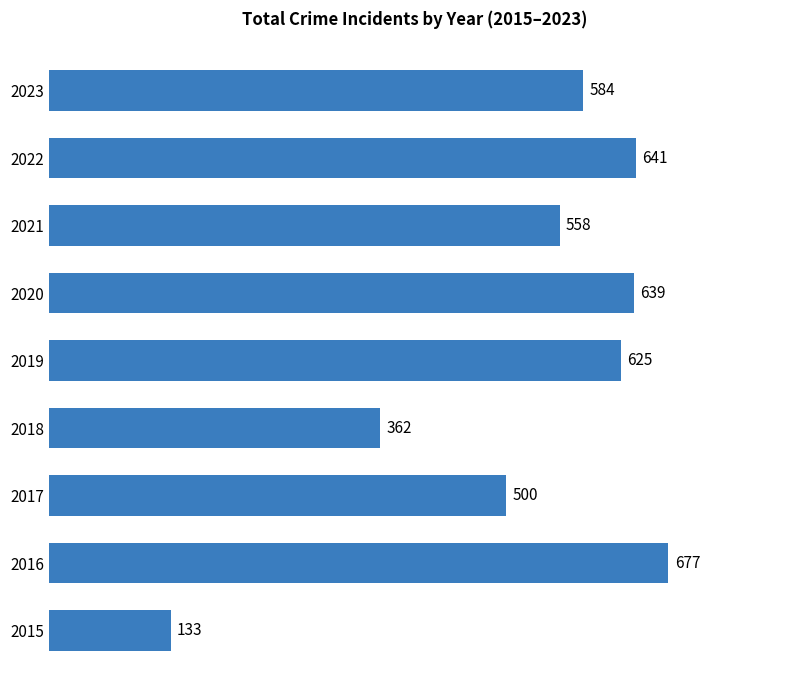

Reading bottom to top, transcribe all the data shown in this chart.

2015=133	2016=677	2017=500	2018=362	2019=625	2020=639	2021=558	2022=641	2023=584